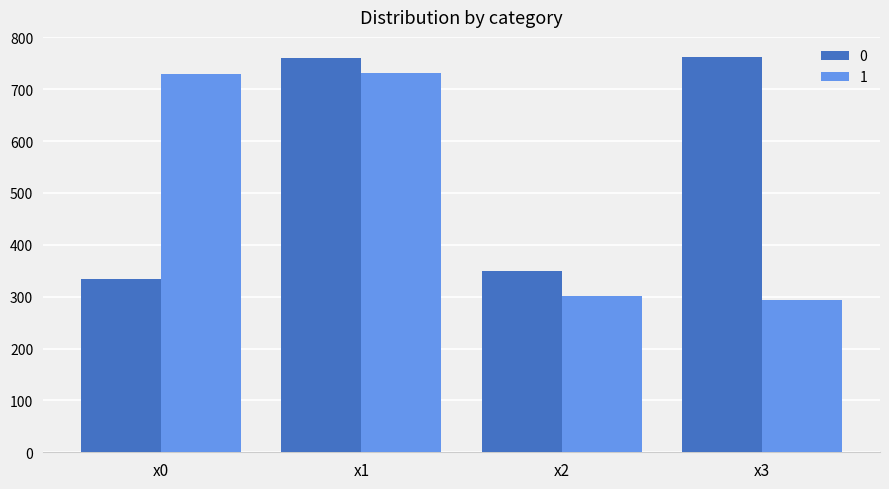

What is the maximum value shown in the chart?

762.6